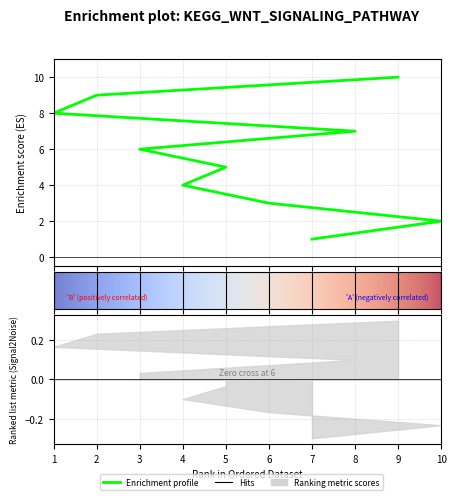

The chart shows a value of 9 at 2. True or false?

True